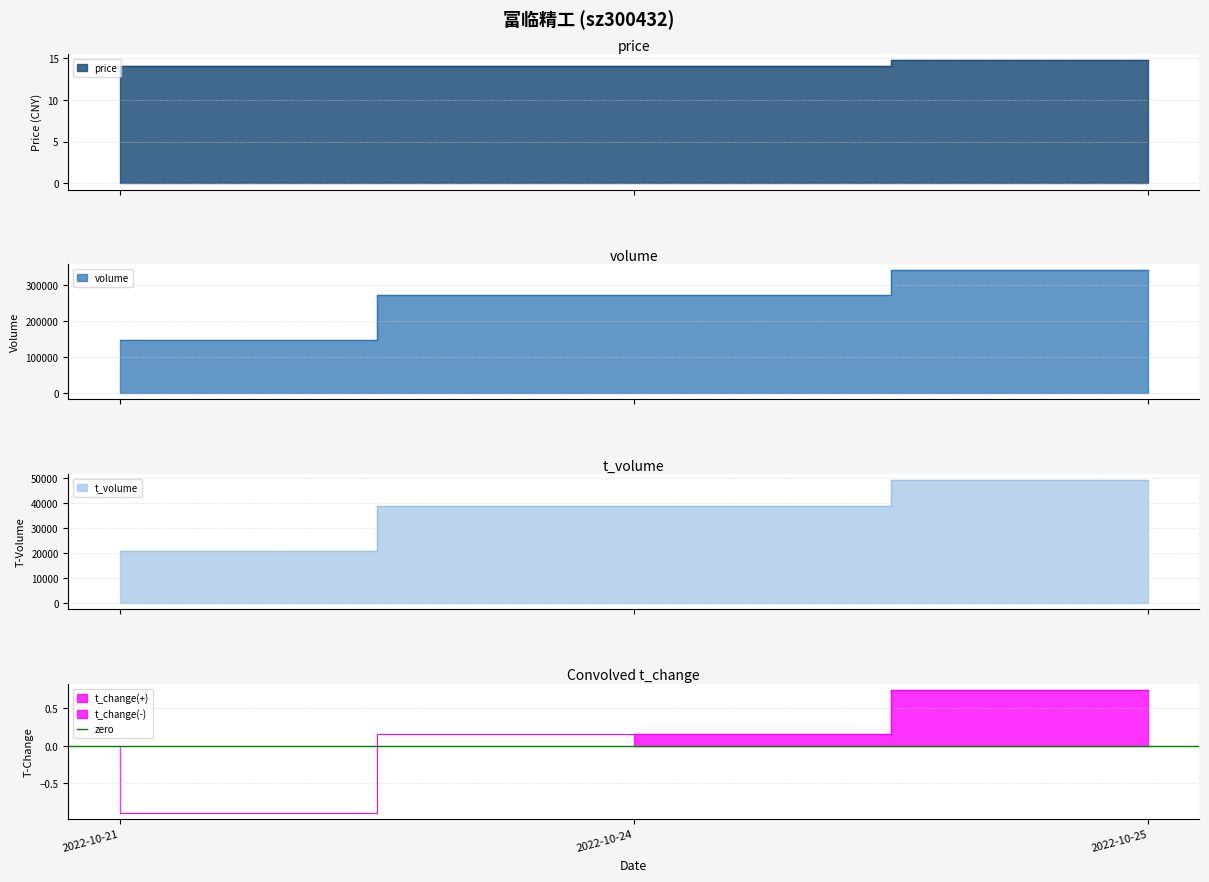

What is the sum of the price values at 2022-10-25 and 2022-10-21?

28.7